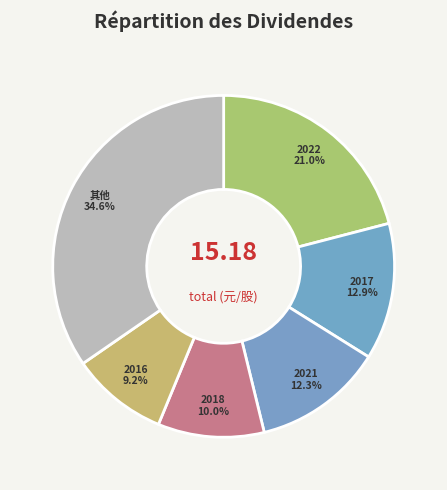

Does 2017 account for over 50% of the chart?

No